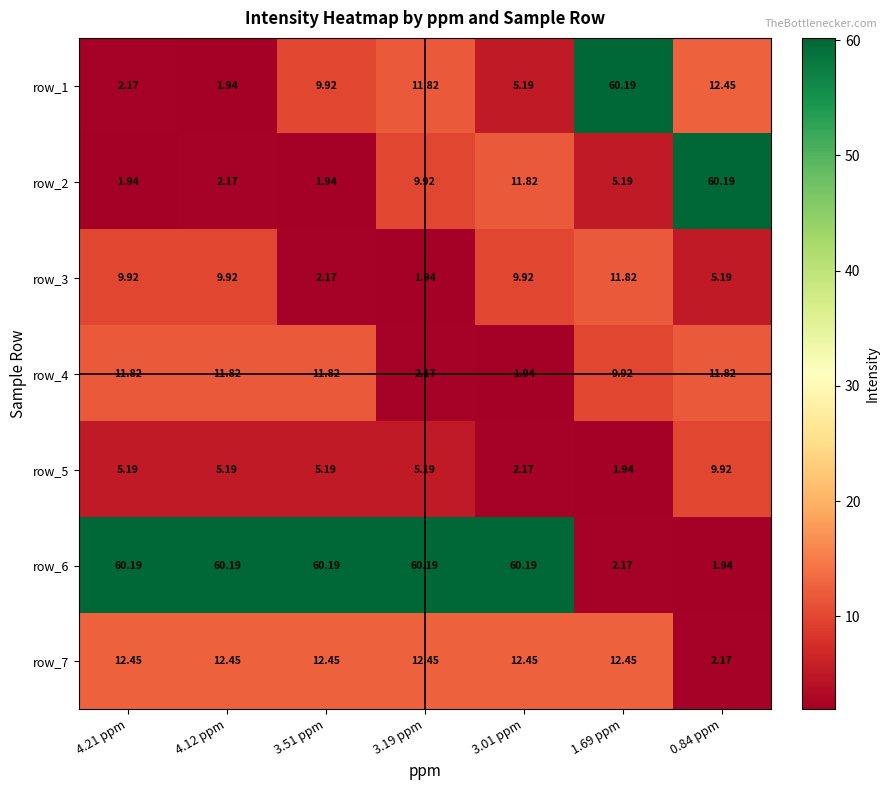

What is the total value across all series at 4.21 ppm?

103.7